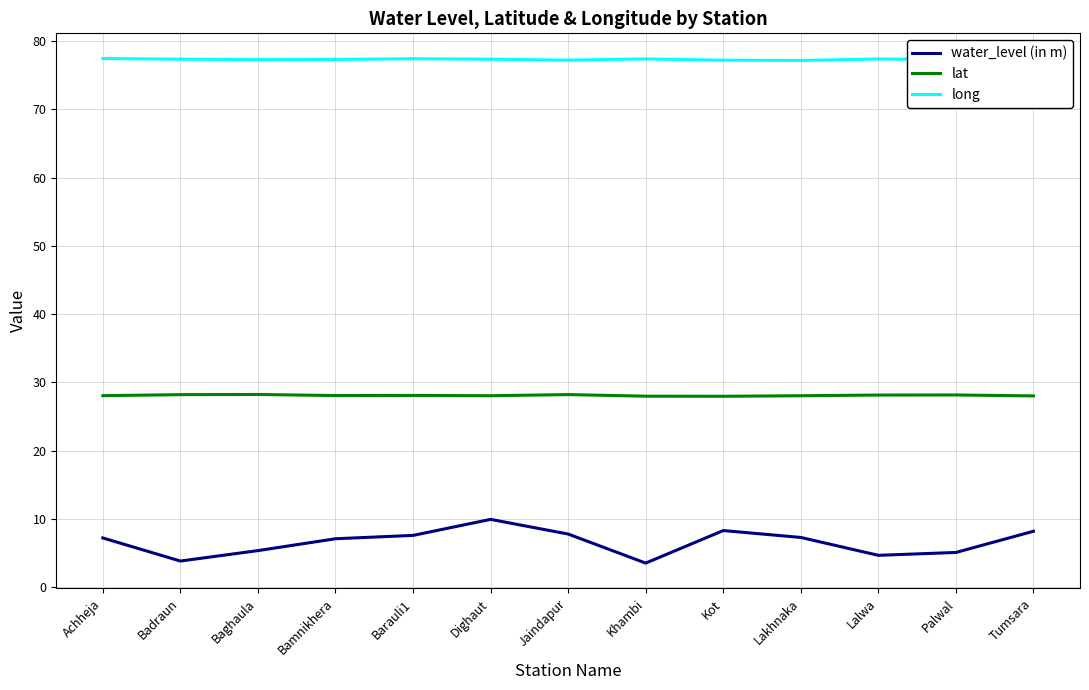

What is the spread (max minus min) of values at Palwal?

72.3